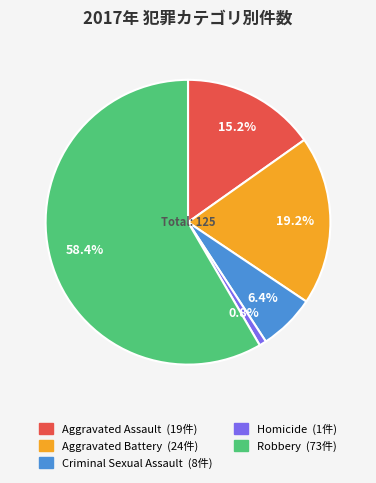

How many segments does this pie chart have?

5